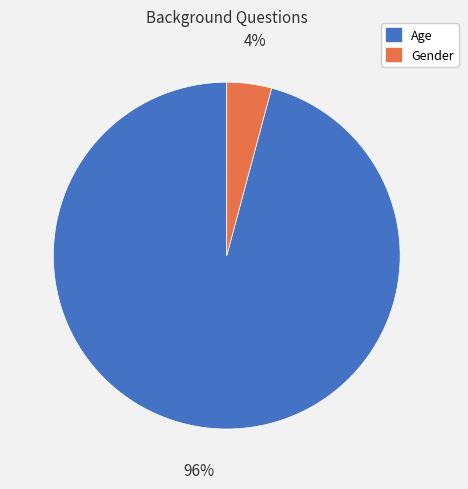

Is the sum of Age and Gender greater than half?

Yes